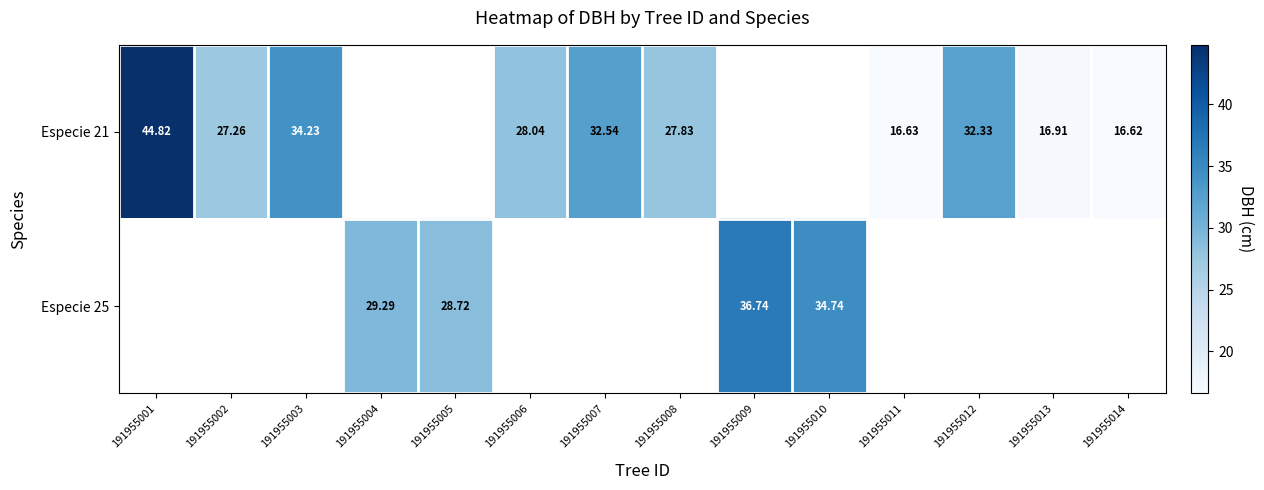

At 191955014, list the series in order from smallest to largest.

Especie 21, Especie 25